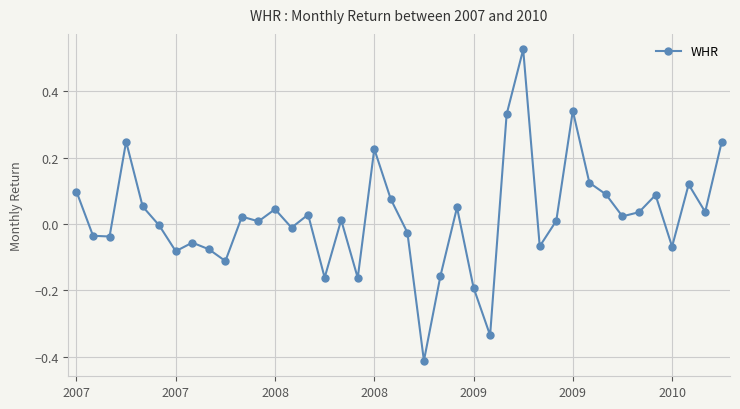

Does the chart display data point markers on the line(s)?

Yes